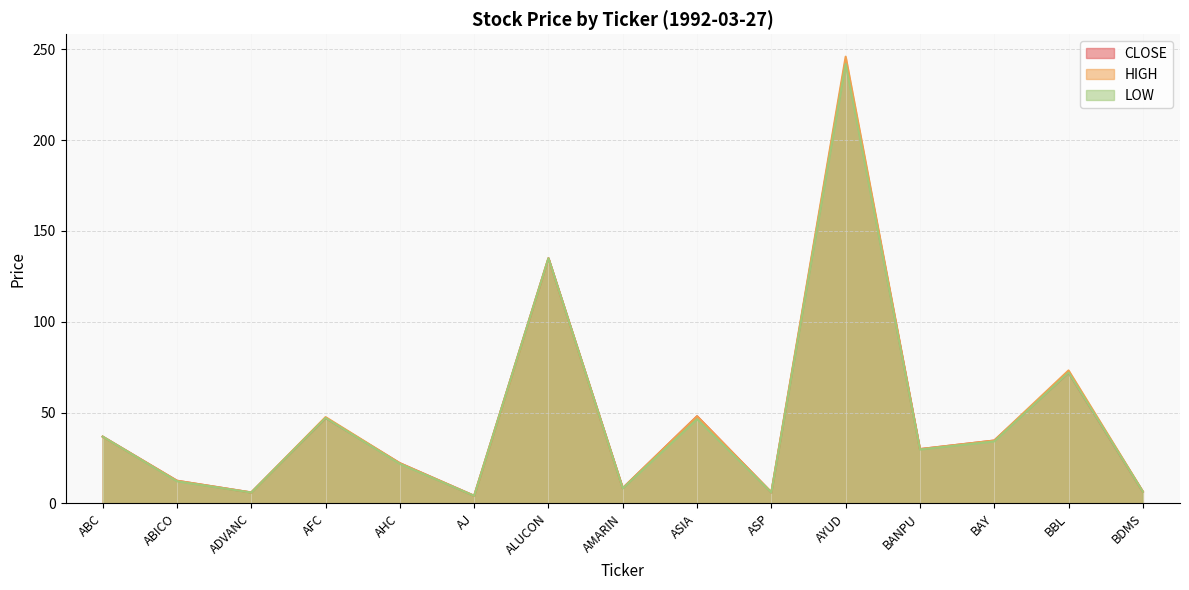

Count the number of data series in this chart.

3